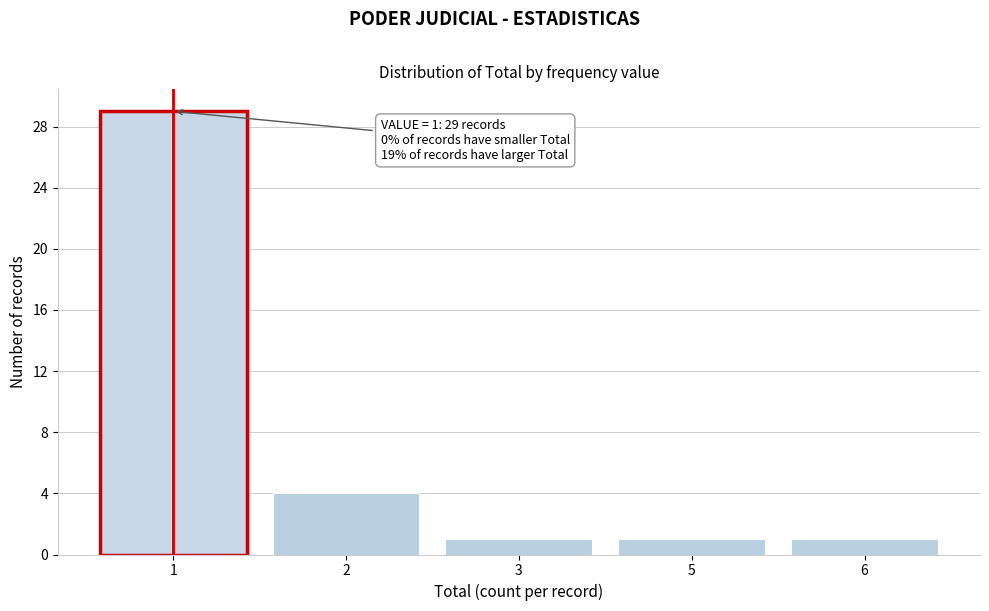

Reading left to right, what are all the values shown in this chart?

29	4	1	1	1